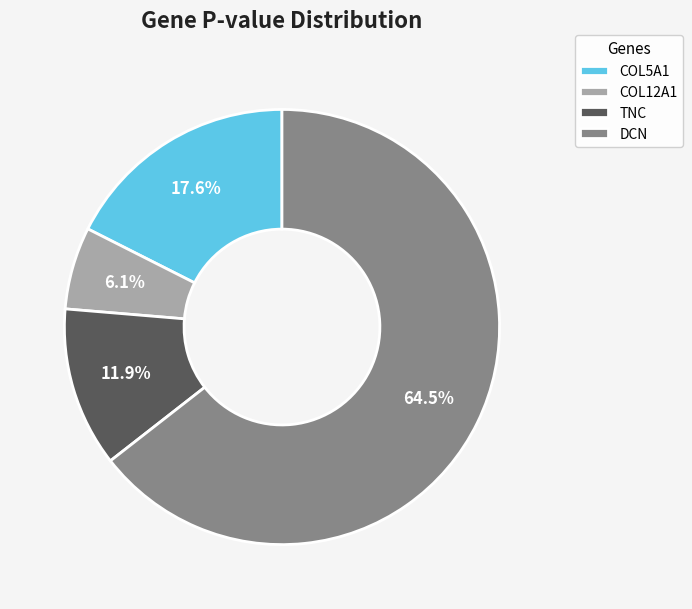

What percentage do COL12A1 and COL5A1 together represent?

23.7%